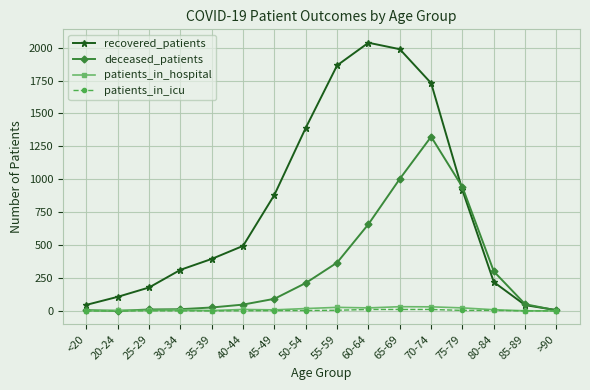

What is the total value across all series at 50-54?

1624